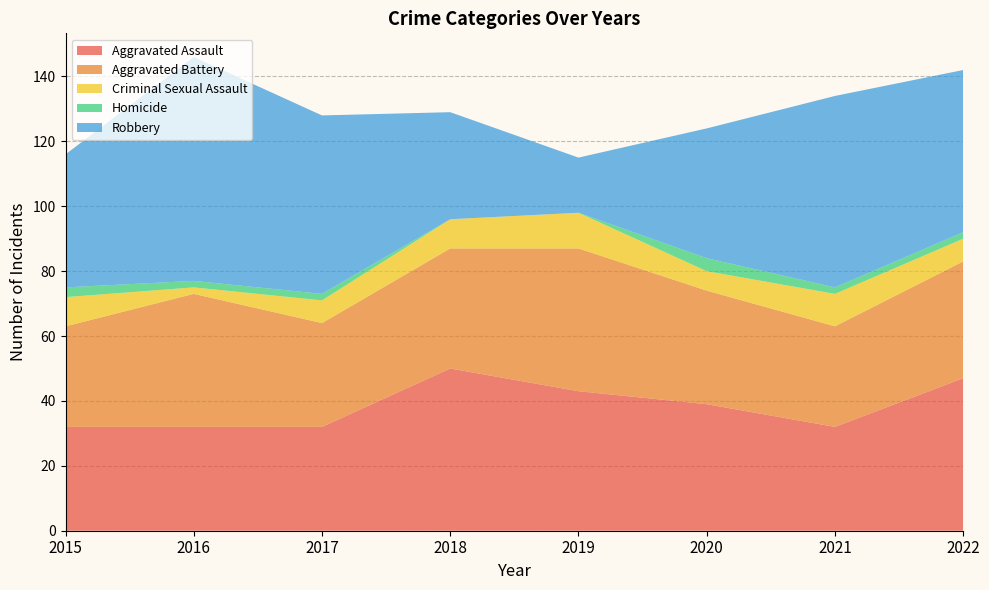

Reading left to right, transcribe all the data shown in this chart.

Aggravated Assault: 32	32	32	50	43	39	32	47
Aggravated Battery: 31	41	32	37	44	35	31	36
Criminal Sexual Assault: 9	2	7	9	11	6	10	7
Homicide: 3	2	2	0	0	4	2	2
Robbery: 41	69	55	33	17	40	59	50